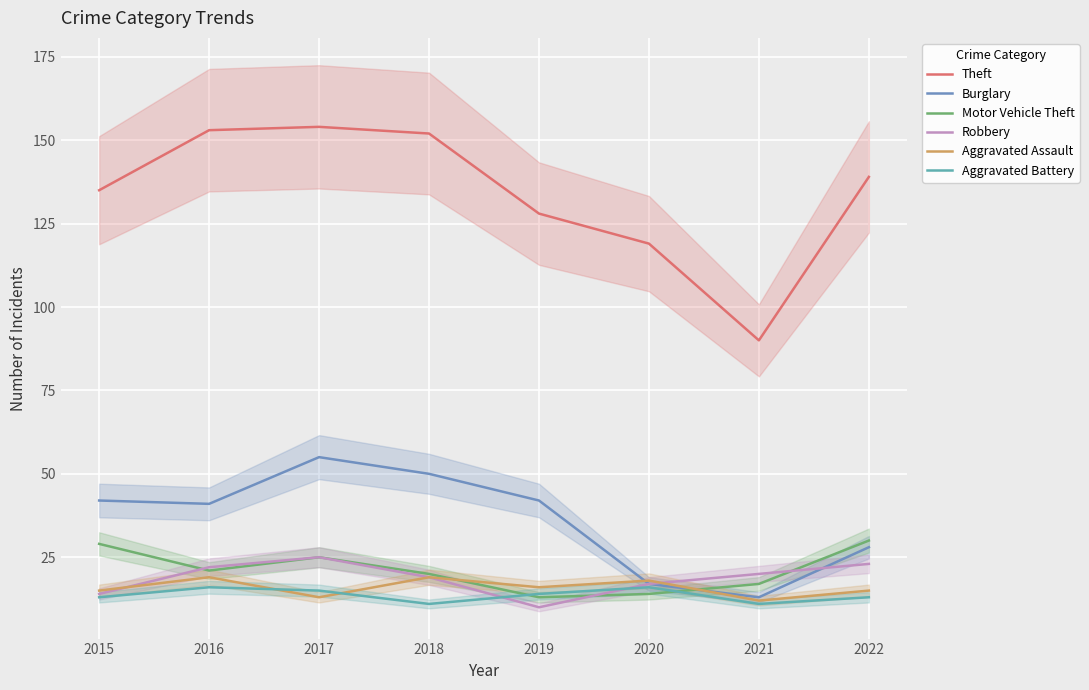

What is the difference between the second highest and minimum values in the Aggravated Battery series?

5